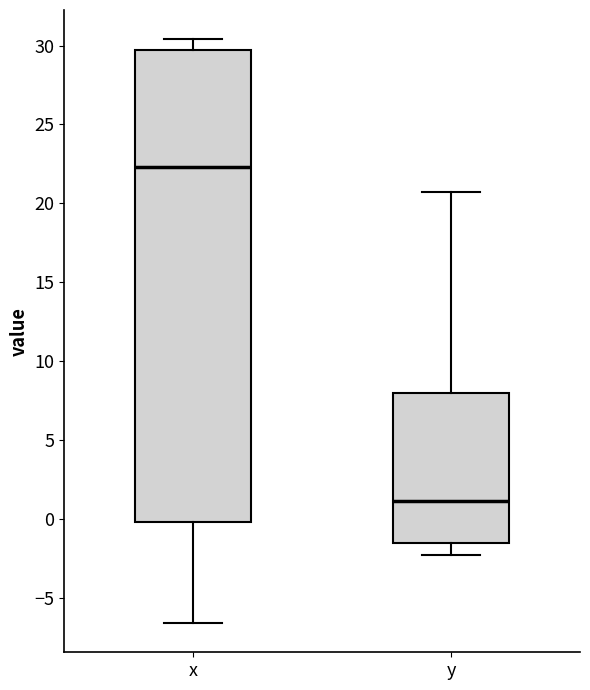

Reading left to right, read every box against the y-axis: the position of its median line, the range the box covers, and the ends of its whiskers. The values are not printed on the chart, so give them approximately, as read against the axis.

x: median 22.5, box 0.0 to 29.5, whiskers -6.5 to 30.5
y: median 1.0, box -1.5 to 8.0, whiskers -2.5 to 20.5